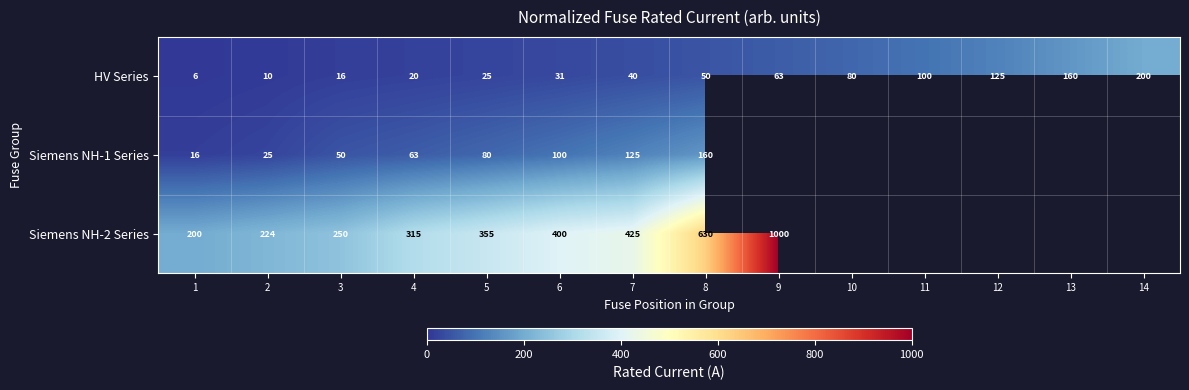

What is the spread (max minus min) of values at 4?

295.0